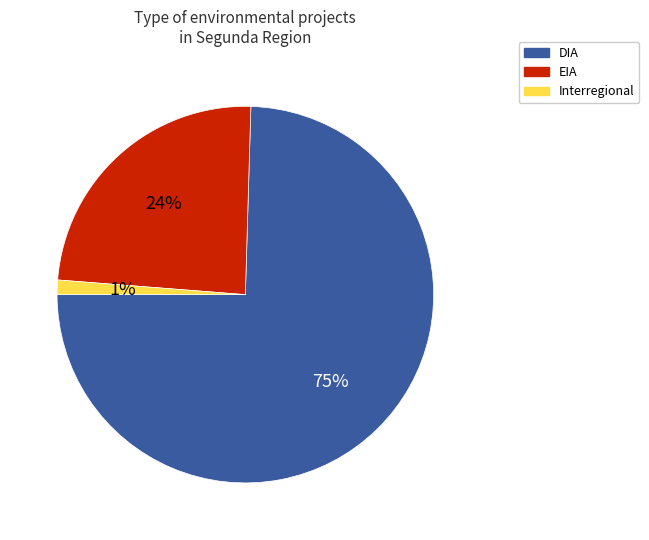

What percentage is the EIA slice, to the nearest percent?

24%